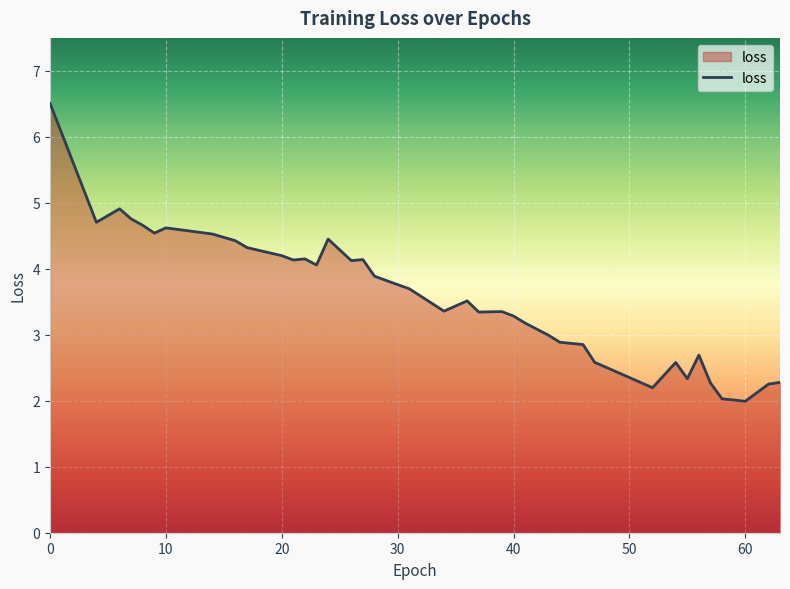

What is the maximum value shown in the chart?

6.5